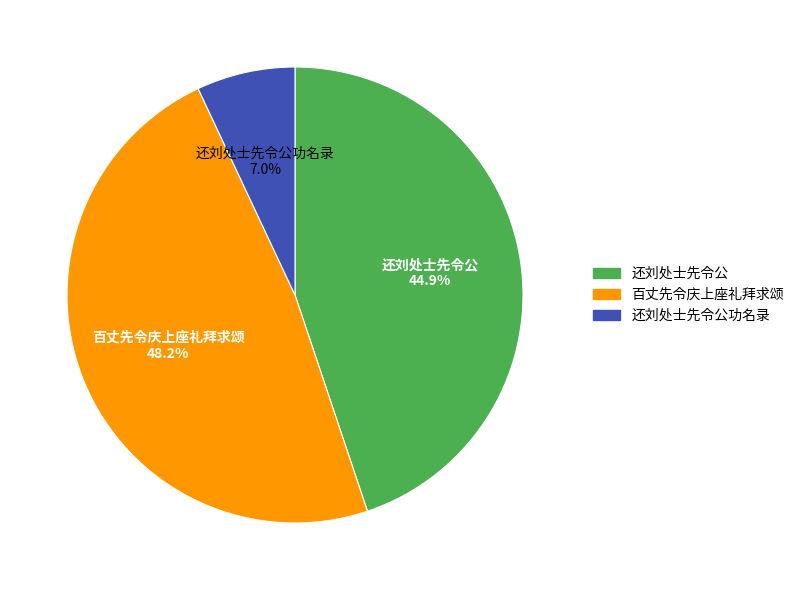

Does any single category account for the majority?

No